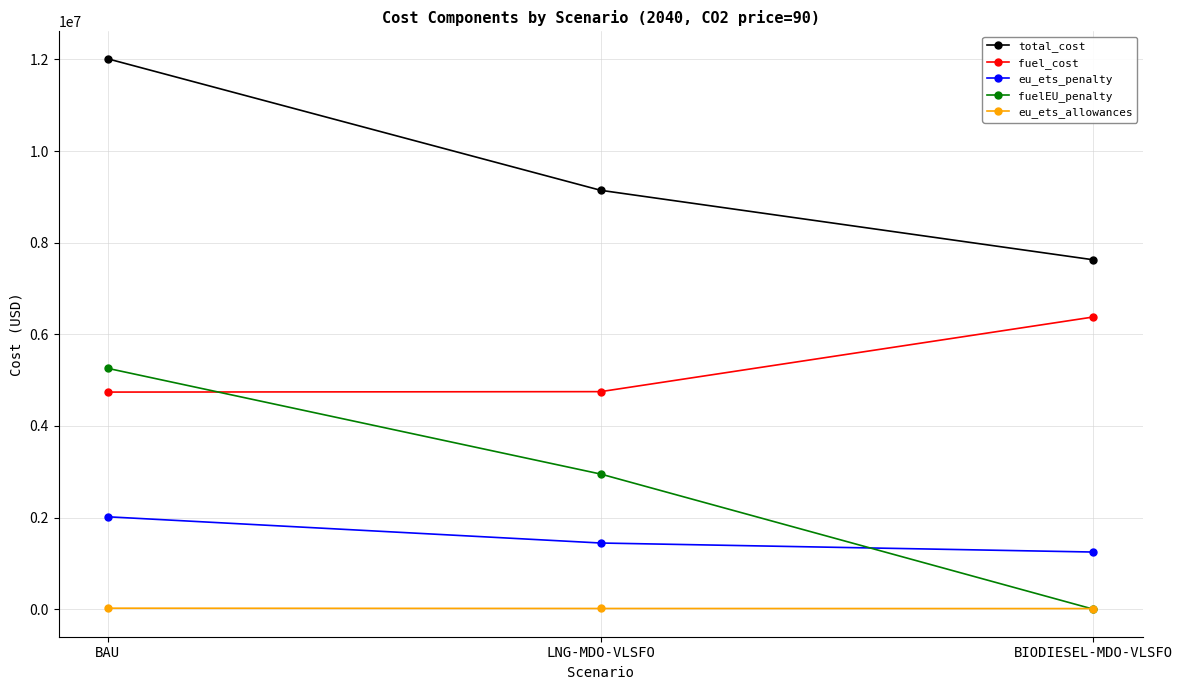

How many data points does each series have?

3